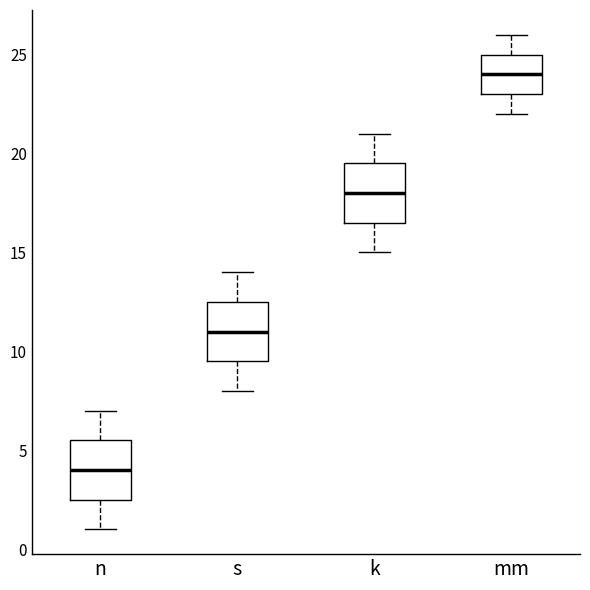

Which box's median line is the lowest?

n